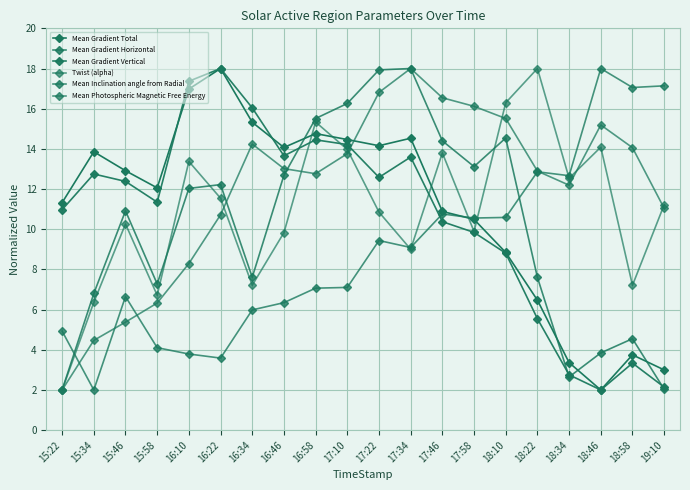

Is this an area chart (filled region under the line)?

No